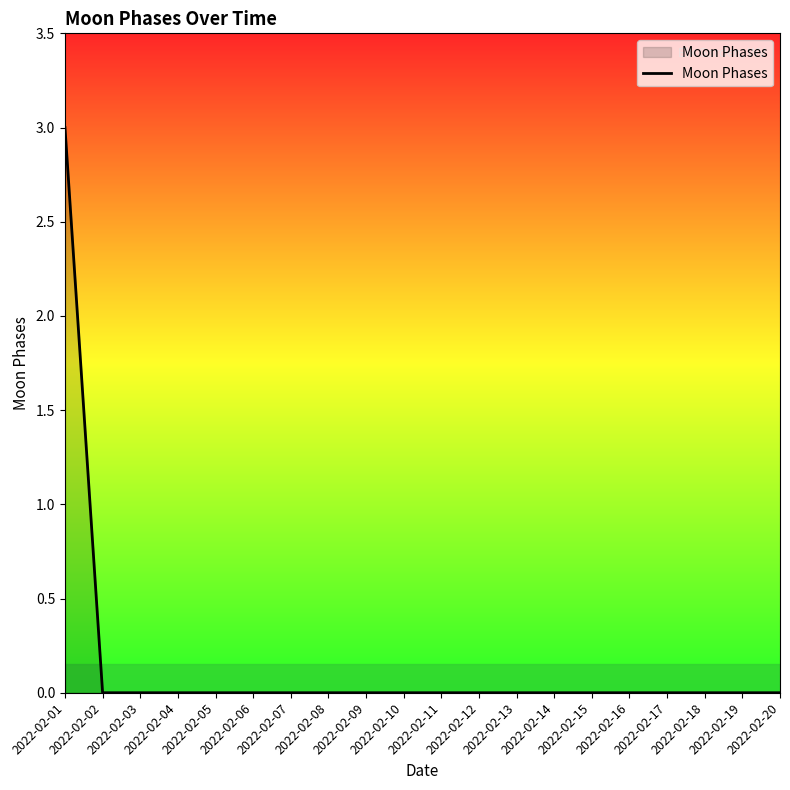

What is the maximum value shown in the chart?

3